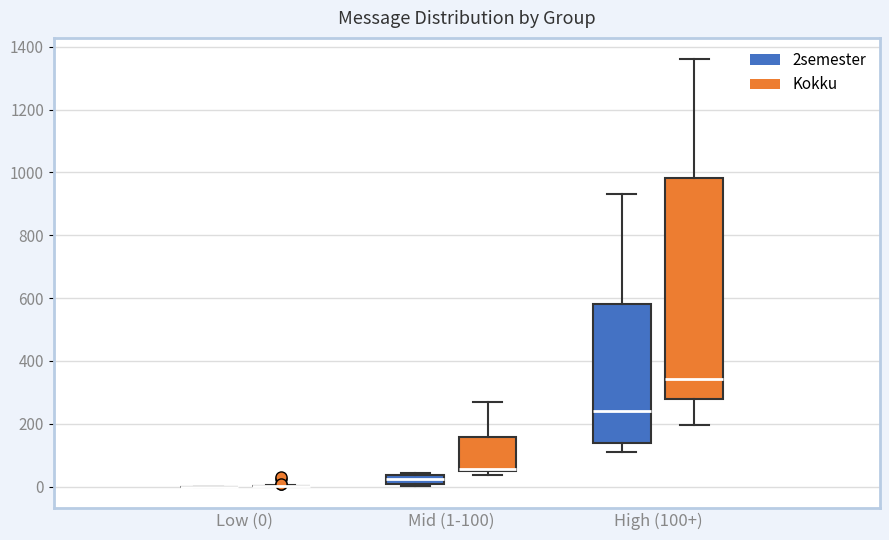

Comparing the boxes themselves (not the whiskers), which one is the tallest?

High (100+) (Kokku)